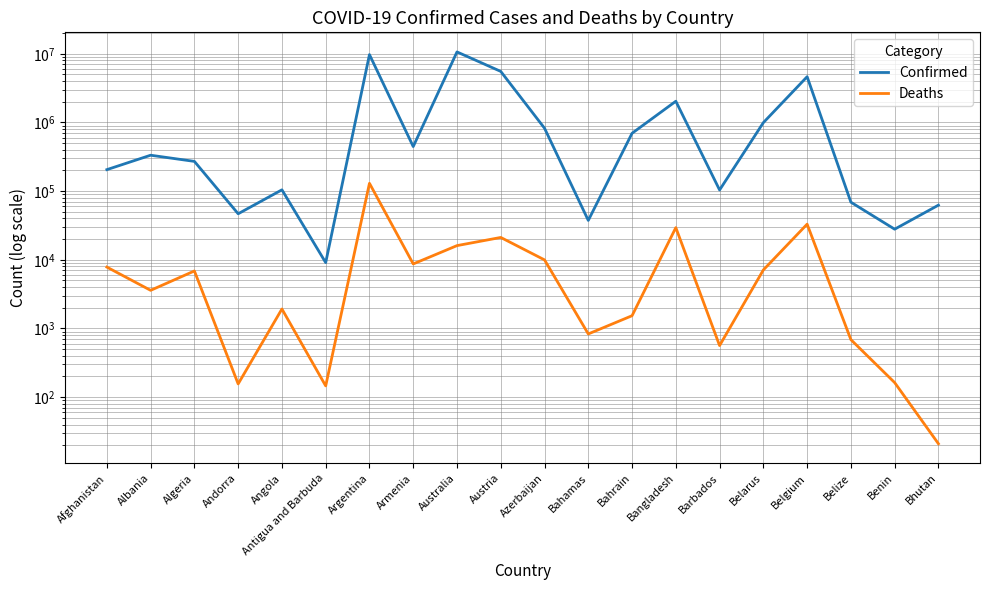

List the labels in order of Confirmed value, largest first.

Australia, Argentina, Austria, Belgium, Bangladesh, Belarus, Azerbaijan, Bahrain, Armenia, Albania, Algeria, Afghanistan, Angola, Barbados, Belize, Bhutan, Andorra, Bahamas, Benin, Antigua and Barbuda